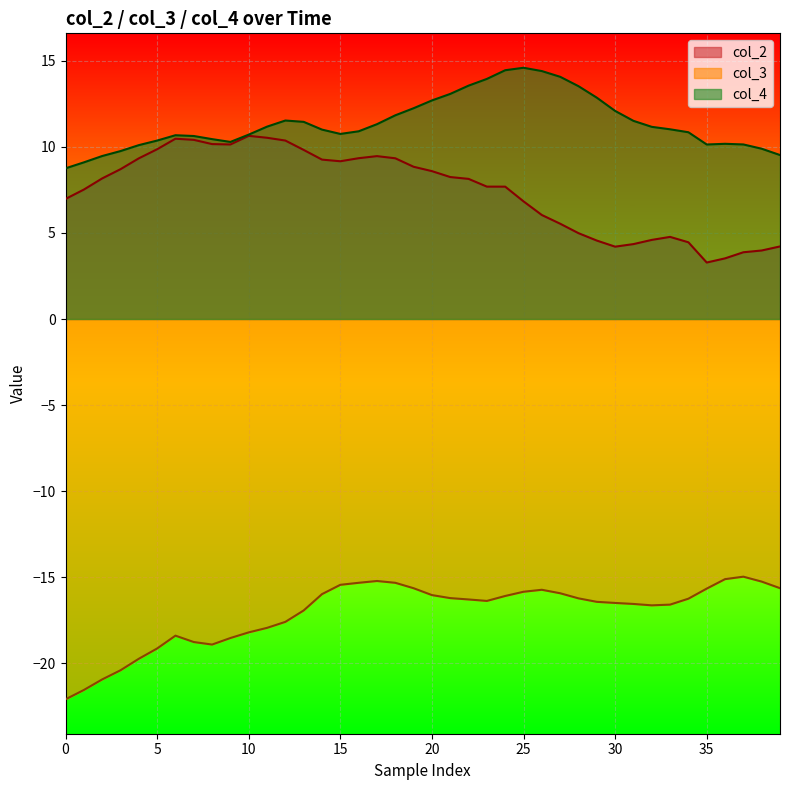

True or false: col_3 and col_2 cross at least once.

False